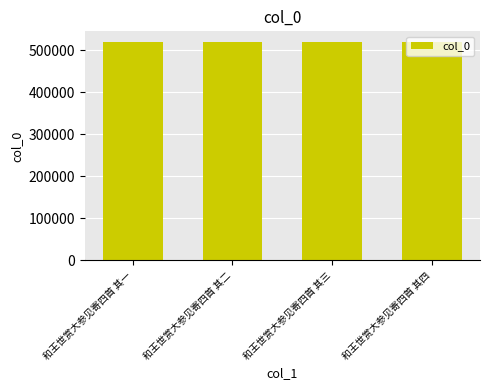

Approximately how many times larger is the value at 和王世赏大参见寄四首 其一 compared to 和王世赏大参见寄四首 其二?

1.0